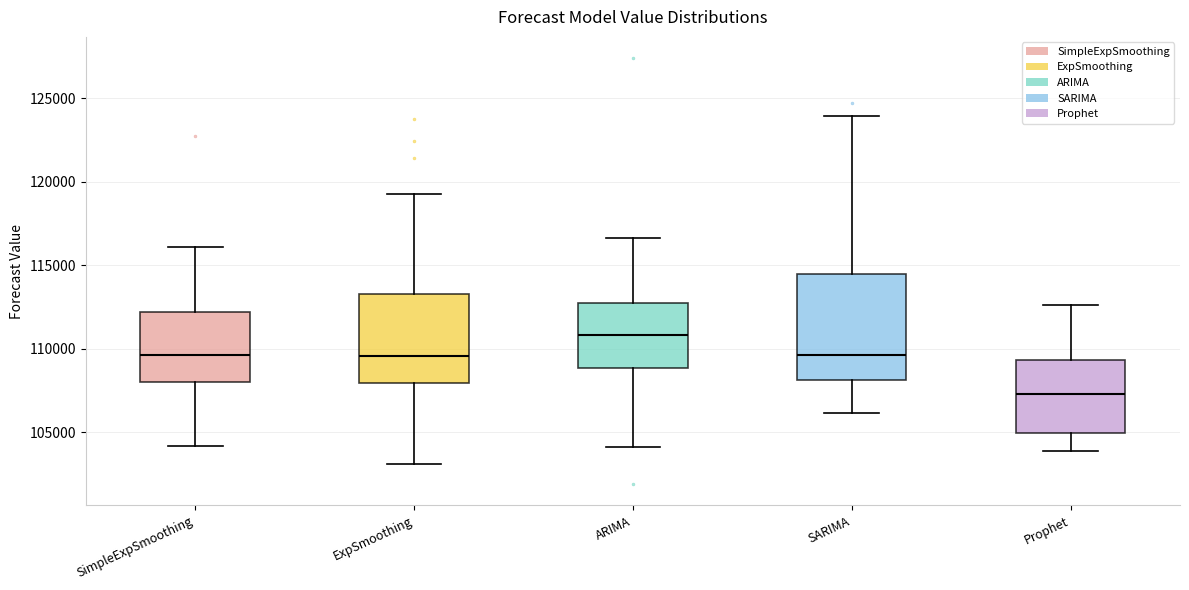

Which box is the tallest, from its lower edge to its upper edge?

SARIMA